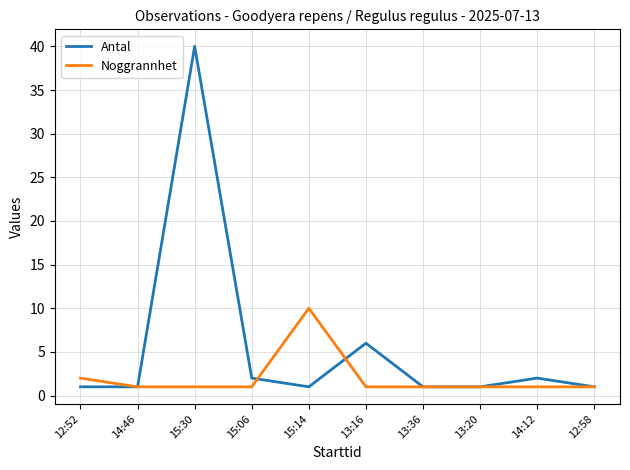

Reading right to left, what are all the values shown in this chart?

Antal: 1	2	1	1	6	1	2	40	1	1
Noggrannhet: 1	1	1	1	1	10	1	1	1	2